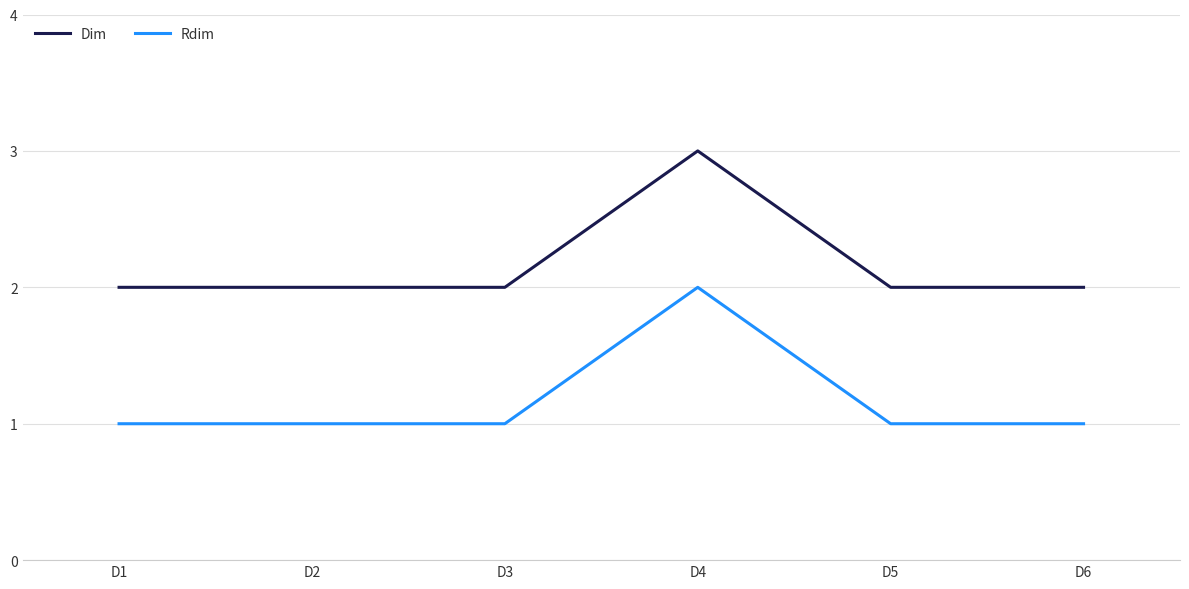

What is the total value across all series at D6?

3